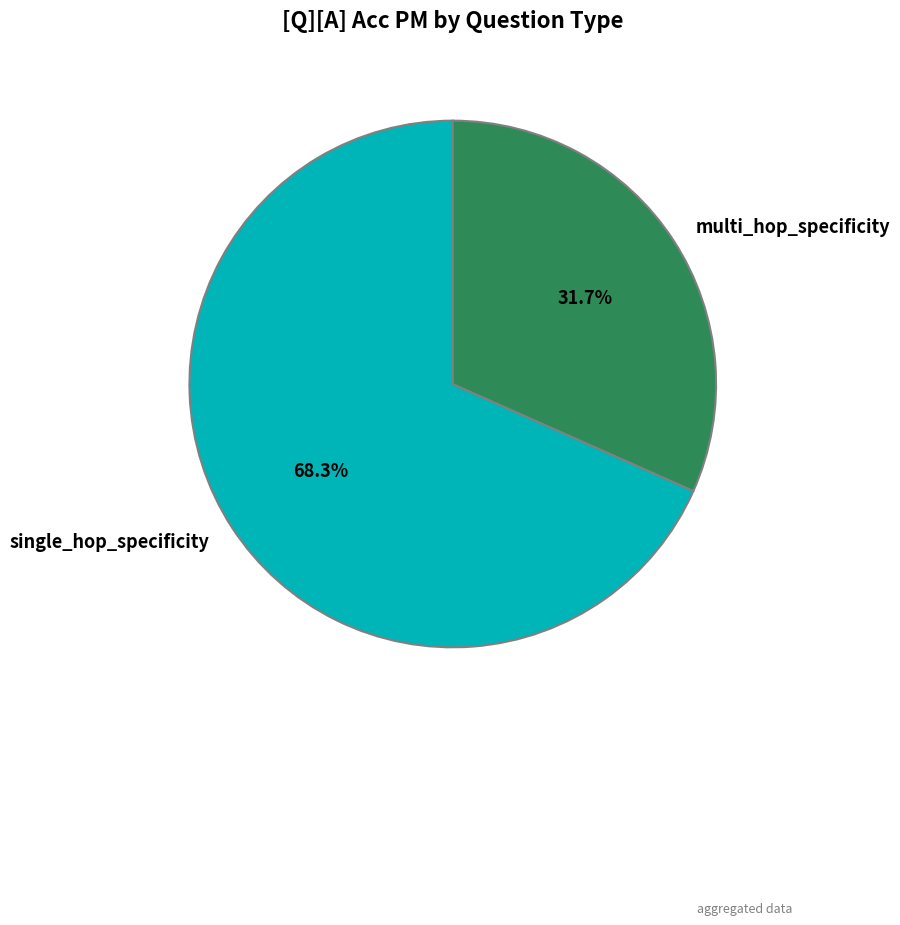

Which has a higher value, single_hop_specificity or multi_hop_specificity?

single_hop_specificity